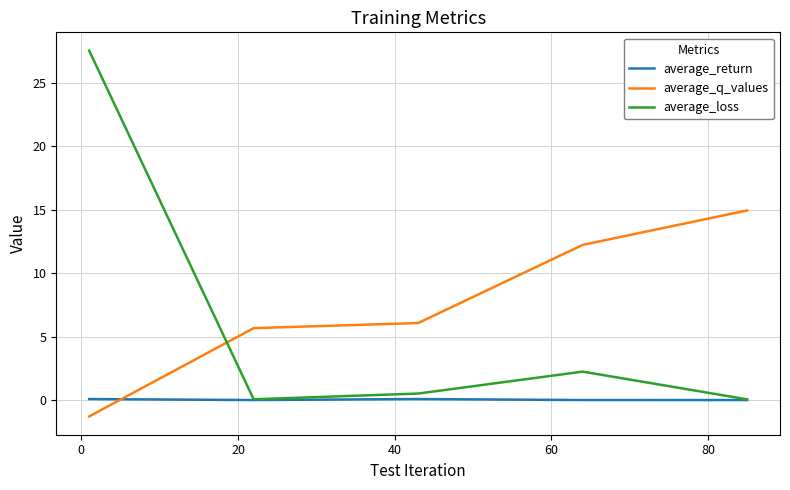

How many intersections are there between average_loss and average_q_values?

1